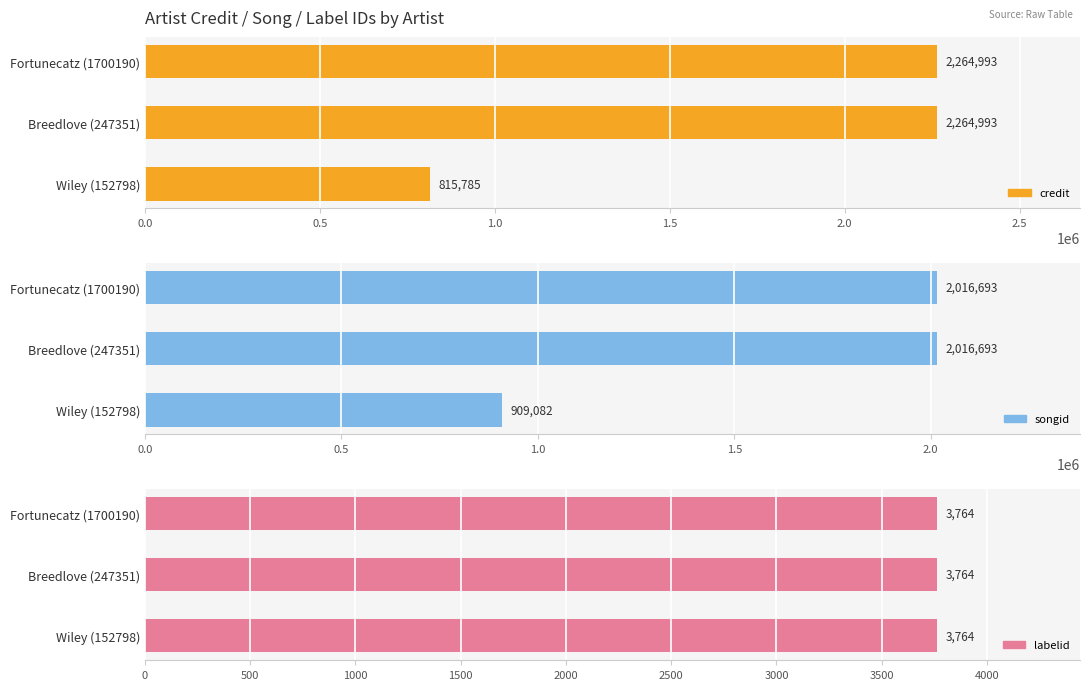

Read the credit value at Fortunecatz (1700190).

2264993.0